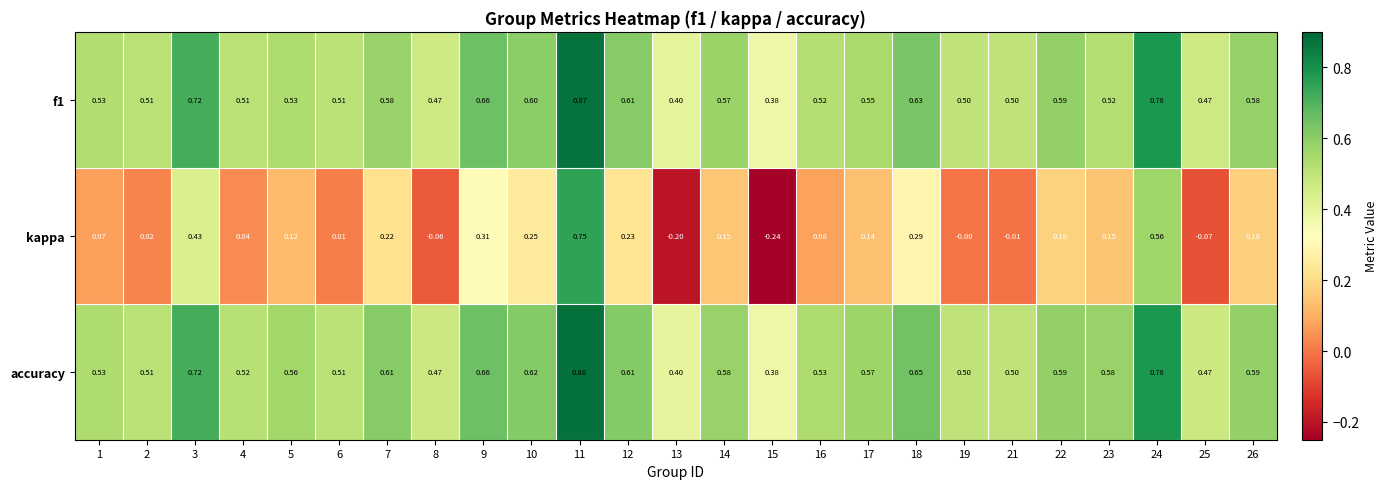

Between 15 and 17, which series saw the biggest shift?

kappa